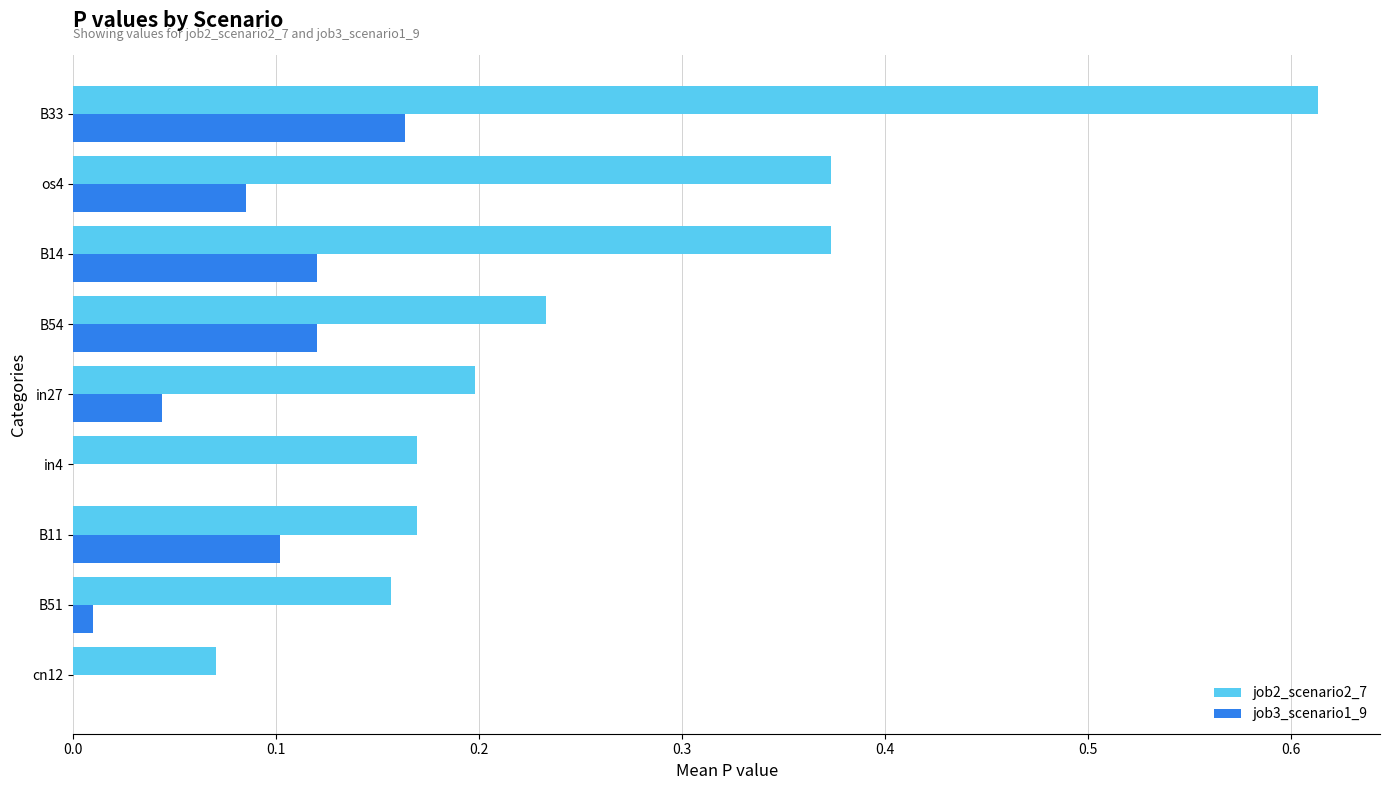

How many data points does each series have?

9